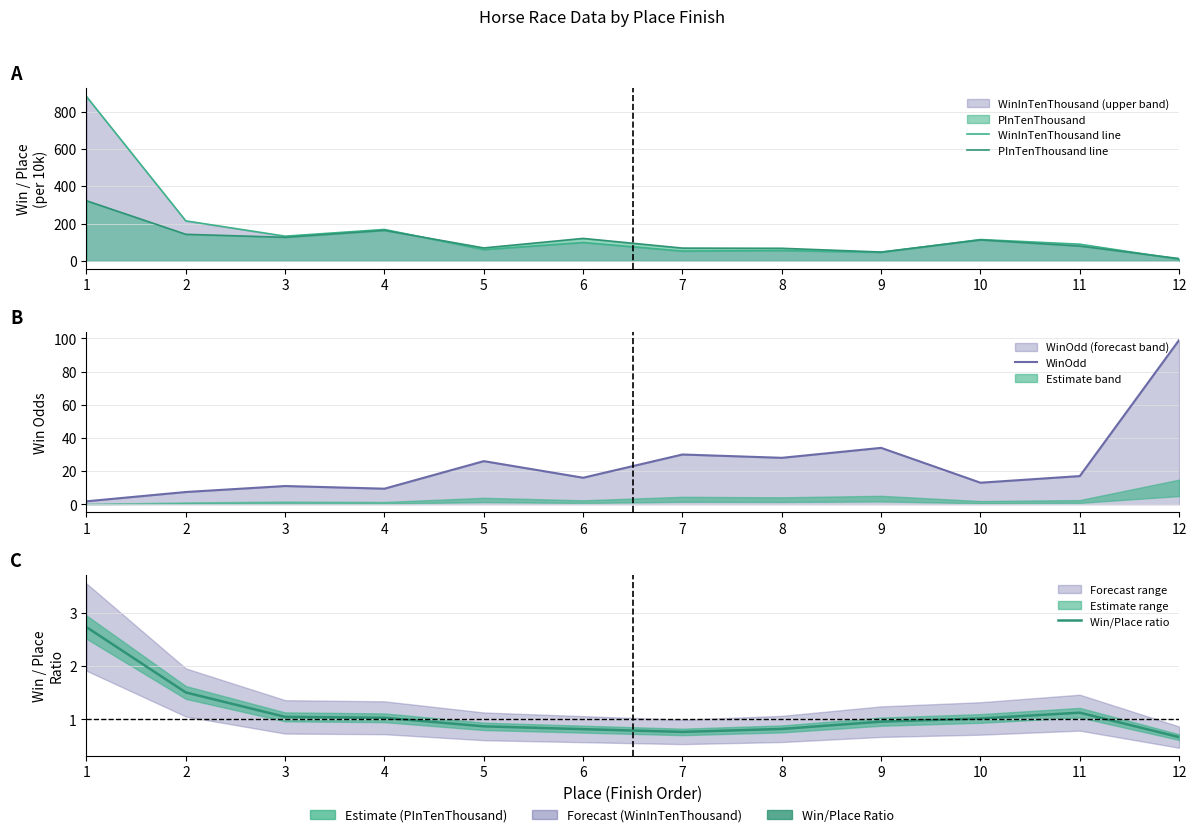

True or false: WinOdd has more than 0 interior local peaks.

True